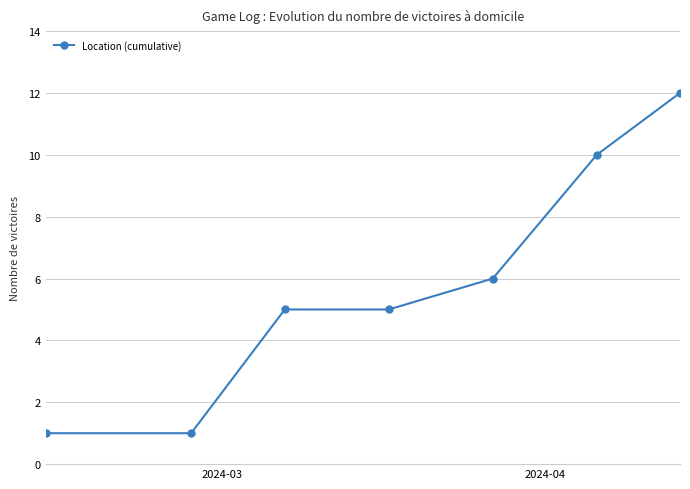

What is the maximum value shown in the chart?

12